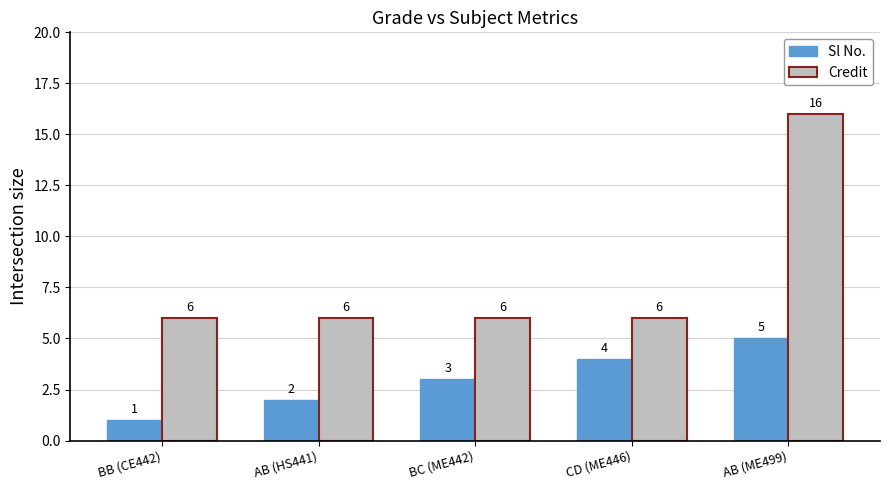

Which series changed the most between BC (ME442) and CD (ME446)?

Sl No.